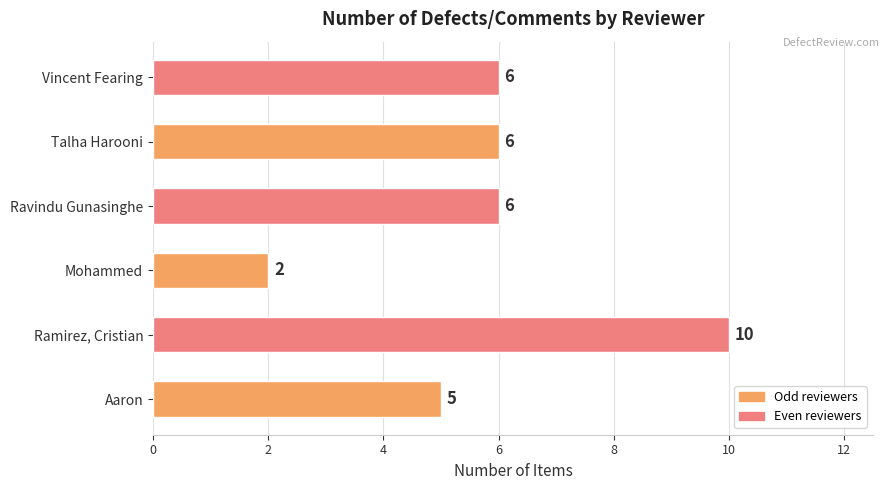

Reading bottom to top, list all the values displayed in this chart.

5	10	2	6	6	6